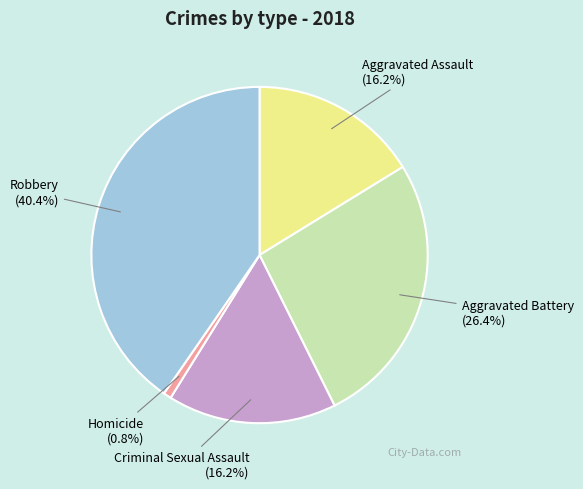

What is the total percentage of Robbery and Aggravated Battery?

66.8%